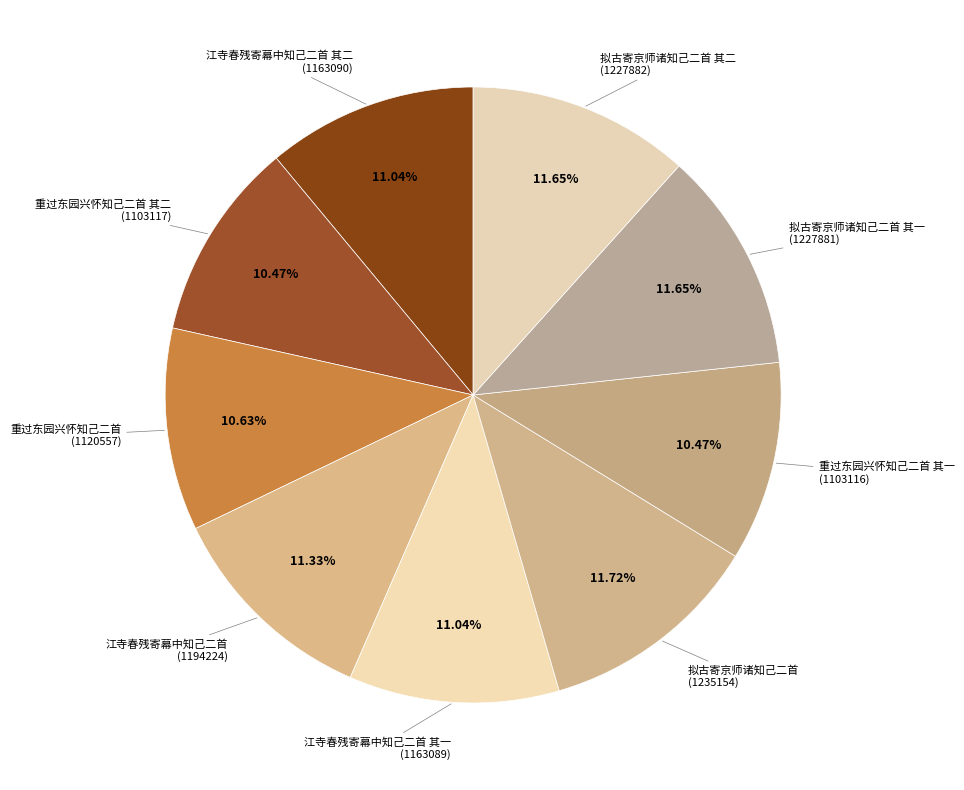

The 拟古寄京师诸知己二首 其二 slice represents 6% of the pie. True or false?

False